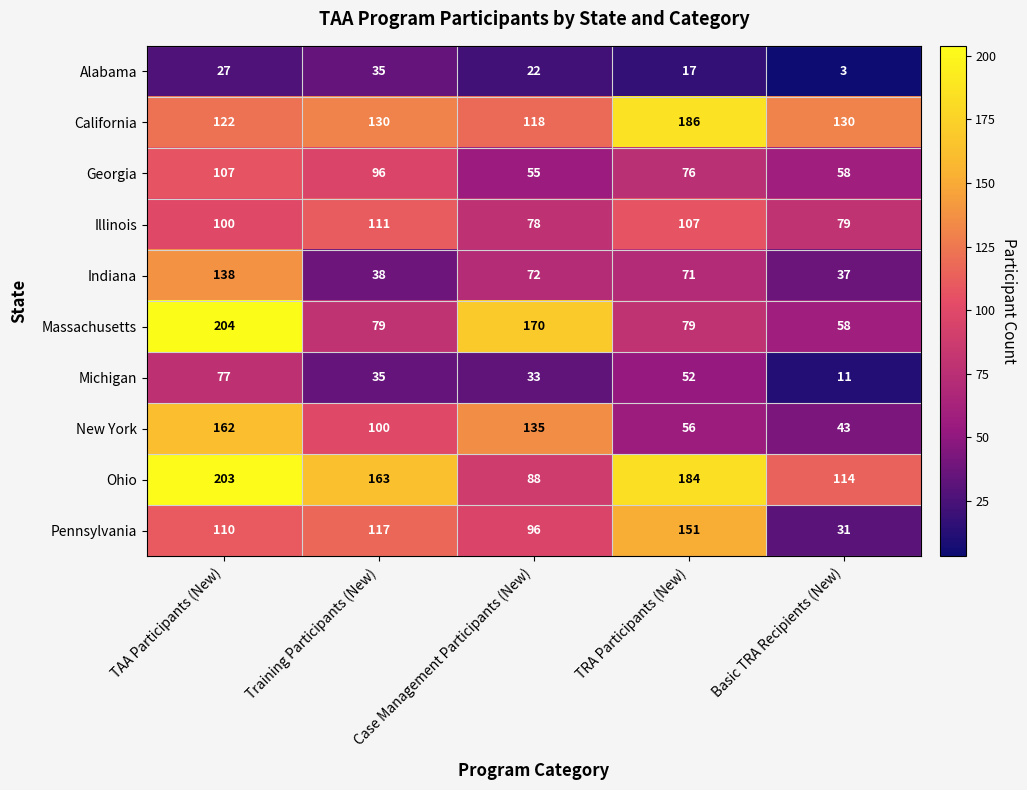

How many series are shown in this chart?

10